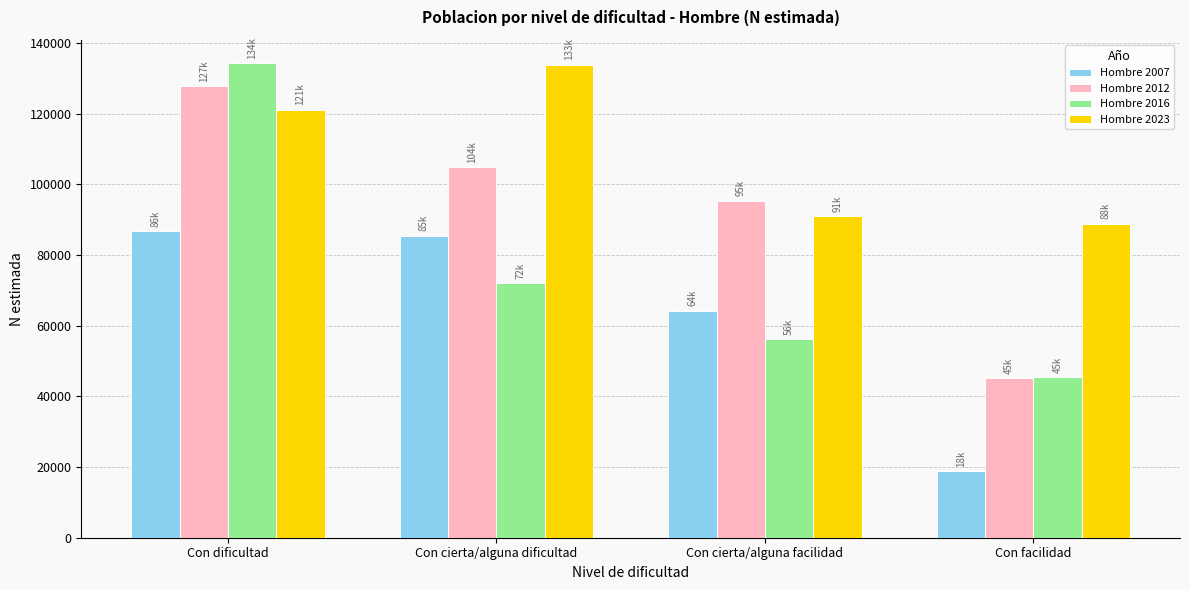

Rank the categories by Hombre 2023 value from lowest to highest.

Con facilidad, Con cierta/alguna facilidad, Con dificultad, Con cierta/alguna dificultad